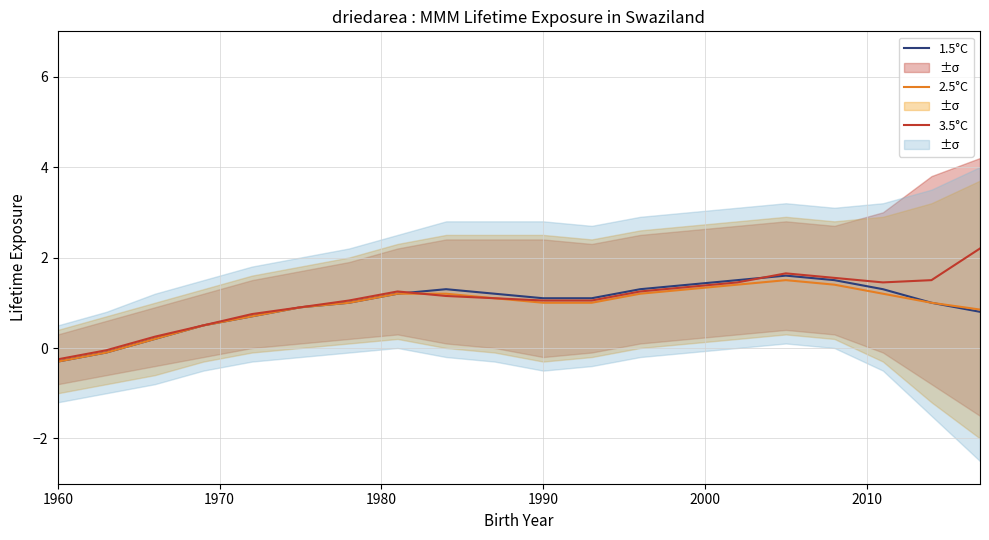

What is the minimum value for 1.5°C?

-0.3